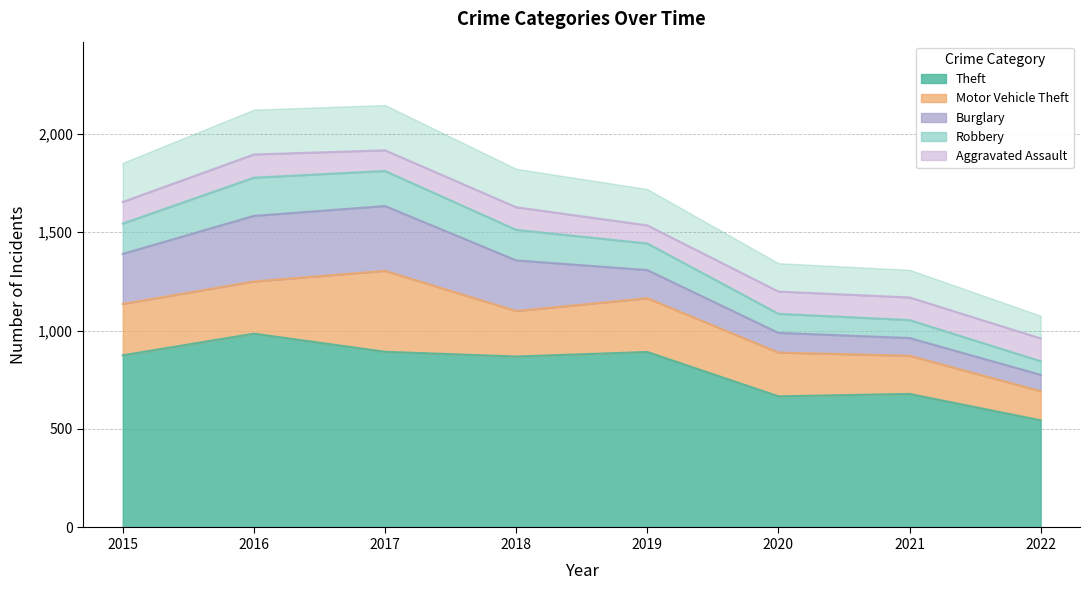

The value of Theft at 2015 is 874. True or false?

True